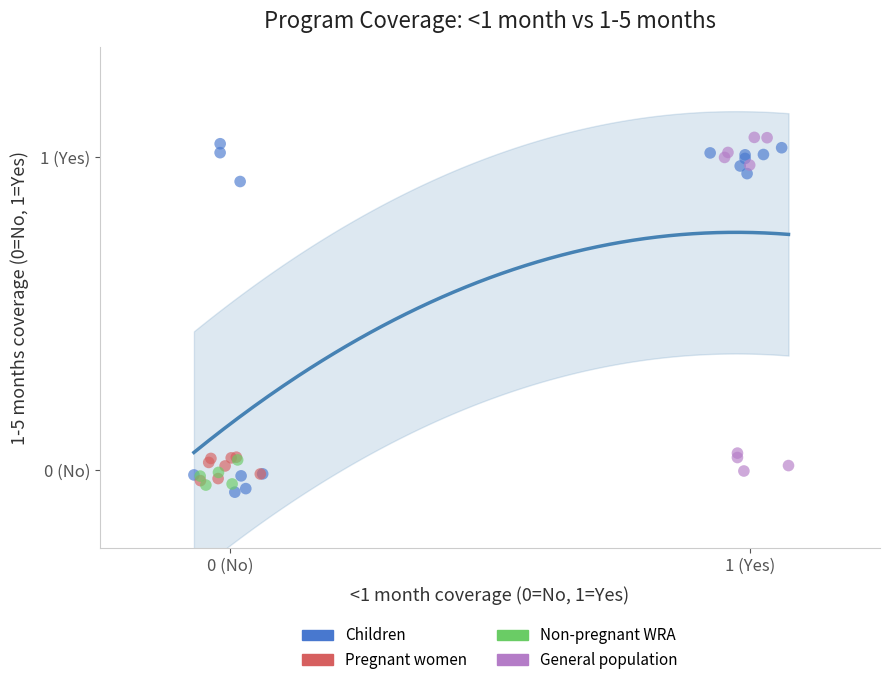

Which series has the largest Y range (max minus min)?

Children